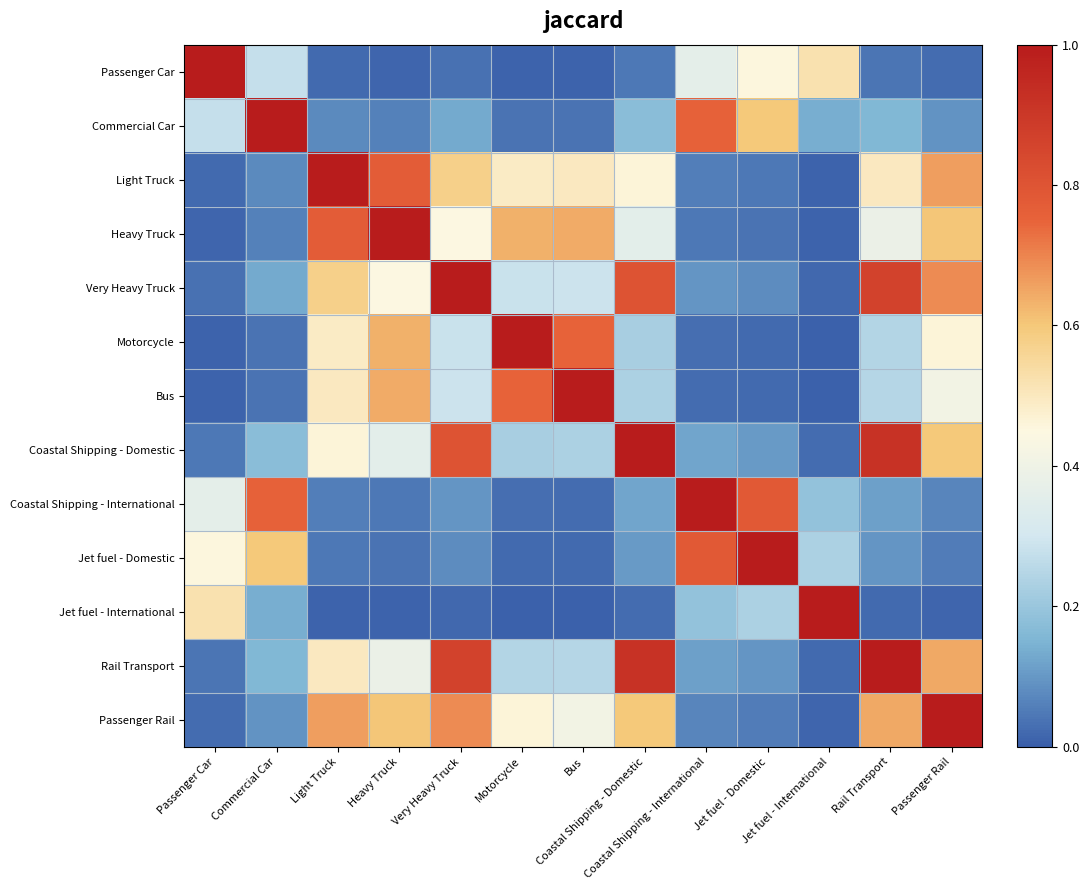

Reading left to right, list all the values displayed in this chart.

Passenger Car: Passenger Car=1.0	Commercial Car=0.3	Light Truck=0.0	Heavy Truck=0.0	Very Heavy Truck=0.0	Motorcycle=0.0	Bus=0.0	Coastal Shipping - Domestic=0.0	Coastal Shipping - International=0.4	Jet fuel - Domestic=0.5	Jet fuel - International=0.5	Rail Transport=0.0	Passenger Rail=0.0
Commercial Car: Passenger Car=0.3	Commercial Car=1.0	Light Truck=0.1	Heavy Truck=0.1	Very Heavy Truck=0.1	Motorcycle=0.0	Bus=0.0	Coastal Shipping - Domestic=0.2	Coastal Shipping - International=0.8	Jet fuel - Domestic=0.6	Jet fuel - International=0.1	Rail Transport=0.2	Passenger Rail=0.1
Light Truck: Passenger Car=0.0	Commercial Car=0.1	Light Truck=1.0	Heavy Truck=0.8	Very Heavy Truck=0.6	Motorcycle=0.5	Bus=0.5	Coastal Shipping - Domestic=0.5	Coastal Shipping - International=0.1	Jet fuel - Domestic=0.0	Jet fuel - International=0.0	Rail Transport=0.5	Passenger Rail=0.7
Heavy Truck: Passenger Car=0.0	Commercial Car=0.1	Light Truck=0.8	Heavy Truck=1.0	Very Heavy Truck=0.4	Motorcycle=0.6	Bus=0.6	Coastal Shipping - Domestic=0.4	Coastal Shipping - International=0.0	Jet fuel - Domestic=0.0	Jet fuel - International=0.0	Rail Transport=0.4	Passenger Rail=0.6
Very Heavy Truck: Passenger Car=0.0	Commercial Car=0.1	Light Truck=0.6	Heavy Truck=0.4	Very Heavy Truck=1.0	Motorcycle=0.3	Bus=0.3	Coastal Shipping - Domestic=0.8	Coastal Shipping - International=0.1	Jet fuel - Domestic=0.1	Jet fuel - International=0.0	Rail Transport=0.9	Passenger Rail=0.7
Motorcycle: Passenger Car=0.0	Commercial Car=0.0	Light Truck=0.5	Heavy Truck=0.6	Very Heavy Truck=0.3	Motorcycle=1.0	Bus=0.8	Coastal Shipping - Domestic=0.2	Coastal Shipping - International=0.0	Jet fuel - Domestic=0.0	Jet fuel - International=0.0	Rail Transport=0.2	Passenger Rail=0.5
Bus: Passenger Car=0.0	Commercial Car=0.0	Light Truck=0.5	Heavy Truck=0.6	Very Heavy Truck=0.3	Motorcycle=0.8	Bus=1.0	Coastal Shipping - Domestic=0.2	Coastal Shipping - International=0.0	Jet fuel - Domestic=0.0	Jet fuel - International=0.0	Rail Transport=0.2	Passenger Rail=0.4
Coastal Shipping - Domestic: Passenger Car=0.0	Commercial Car=0.2	Light Truck=0.5	Heavy Truck=0.4	Very Heavy Truck=0.8	Motorcycle=0.2	Bus=0.2	Coastal Shipping - Domestic=1.0	Coastal Shipping - International=0.1	Jet fuel - Domestic=0.1	Jet fuel - International=0.0	Rail Transport=0.9	Passenger Rail=0.6
Coastal Shipping - International: Passenger Car=0.4	Commercial Car=0.8	Light Truck=0.1	Heavy Truck=0.0	Very Heavy Truck=0.1	Motorcycle=0.0	Bus=0.0	Coastal Shipping - Domestic=0.1	Coastal Shipping - International=1.0	Jet fuel - Domestic=0.8	Jet fuel - International=0.2	Rail Transport=0.1	Passenger Rail=0.1
Jet fuel - Domestic: Passenger Car=0.5	Commercial Car=0.6	Light Truck=0.0	Heavy Truck=0.0	Very Heavy Truck=0.1	Motorcycle=0.0	Bus=0.0	Coastal Shipping - Domestic=0.1	Coastal Shipping - International=0.8	Jet fuel - Domestic=1.0	Jet fuel - International=0.2	Rail Transport=0.1	Passenger Rail=0.1
Jet fuel - International: Passenger Car=0.5	Commercial Car=0.1	Light Truck=0.0	Heavy Truck=0.0	Very Heavy Truck=0.0	Motorcycle=0.0	Bus=0.0	Coastal Shipping - Domestic=0.0	Coastal Shipping - International=0.2	Jet fuel - Domestic=0.2	Jet fuel - International=1.0	Rail Transport=0.0	Passenger Rail=0.0
Rail Transport: Passenger Car=0.0	Commercial Car=0.2	Light Truck=0.5	Heavy Truck=0.4	Very Heavy Truck=0.9	Motorcycle=0.2	Bus=0.2	Coastal Shipping - Domestic=0.9	Coastal Shipping - International=0.1	Jet fuel - Domestic=0.1	Jet fuel - International=0.0	Rail Transport=1.0	Passenger Rail=0.6
Passenger Rail: Passenger Car=0.0	Commercial Car=0.1	Light Truck=0.7	Heavy Truck=0.6	Very Heavy Truck=0.7	Motorcycle=0.5	Bus=0.4	Coastal Shipping - Domestic=0.6	Coastal Shipping - International=0.1	Jet fuel - Domestic=0.1	Jet fuel - International=0.0	Rail Transport=0.6	Passenger Rail=1.0